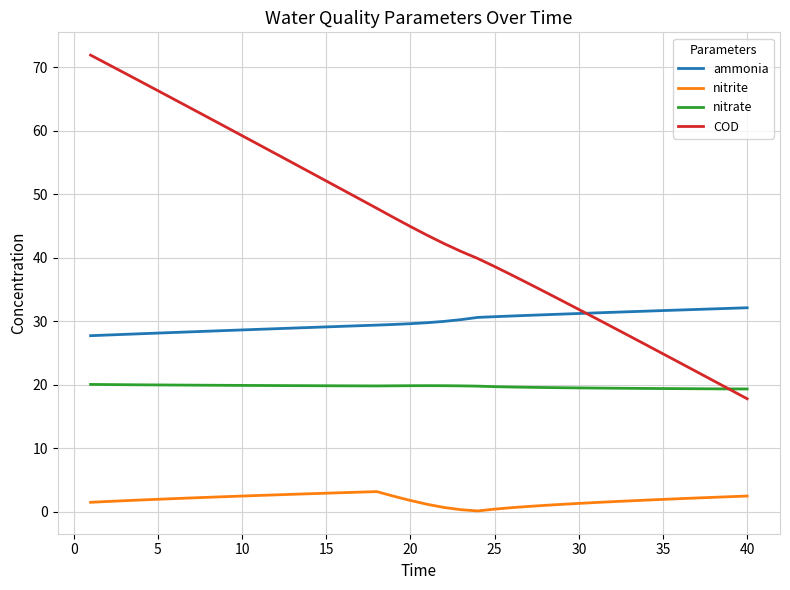

What is the difference between the second highest and minimum values in the nitrate series?

0.7